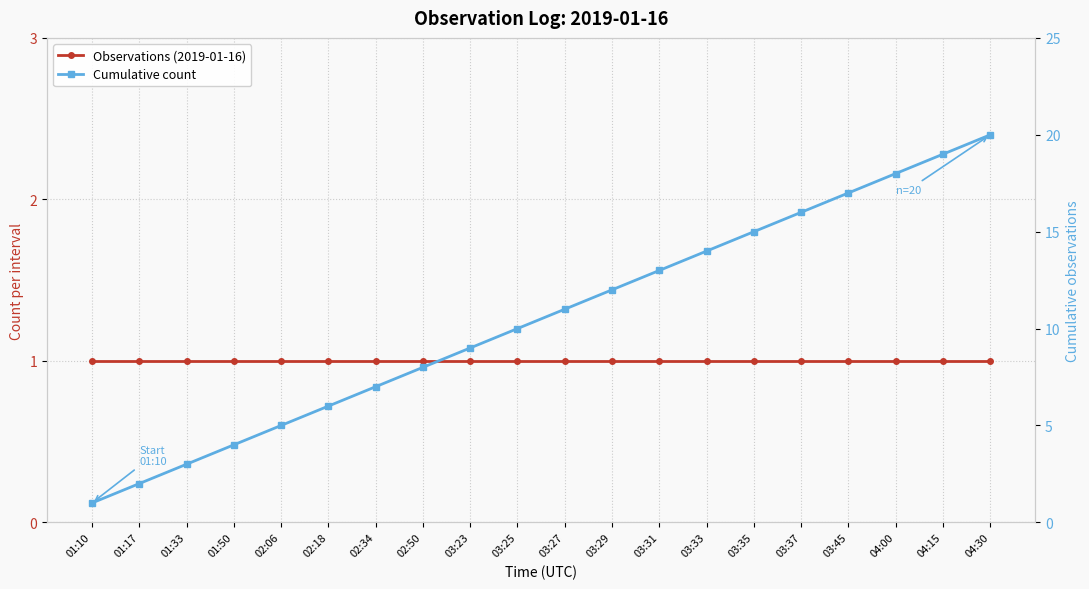

Is it true that Cumulative count equals 16 at 03:37?

True